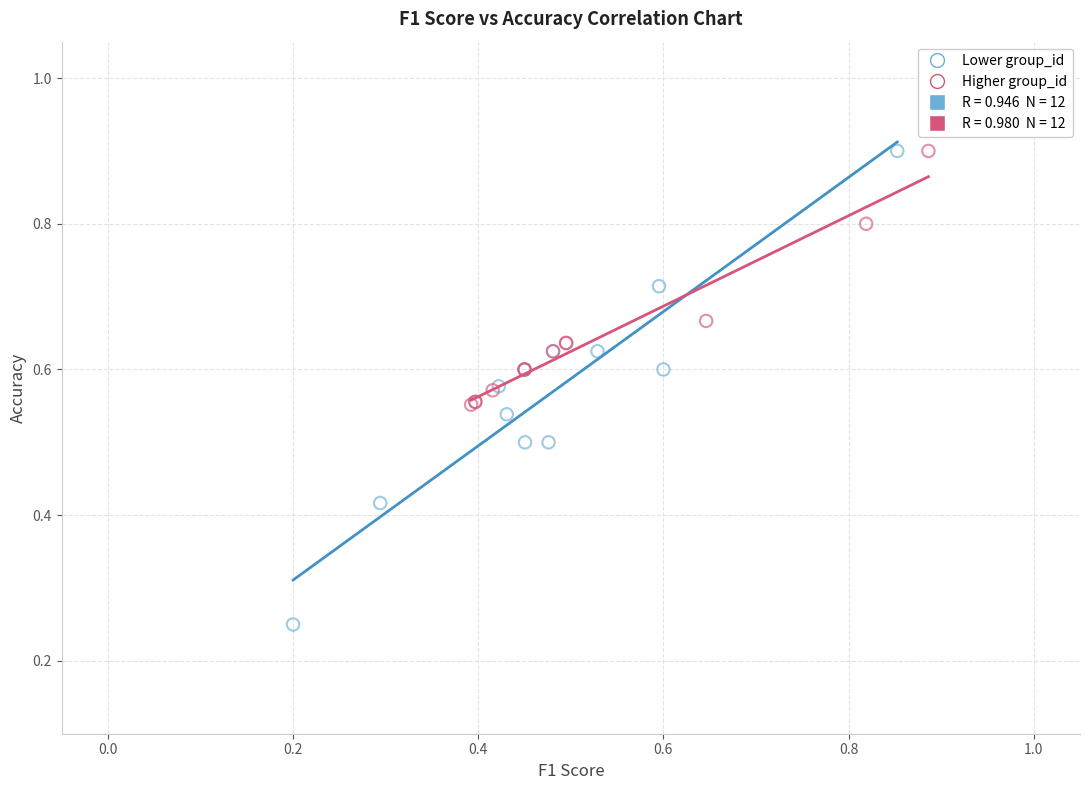

Which series has the widest spread of Y values?

Lower group_id